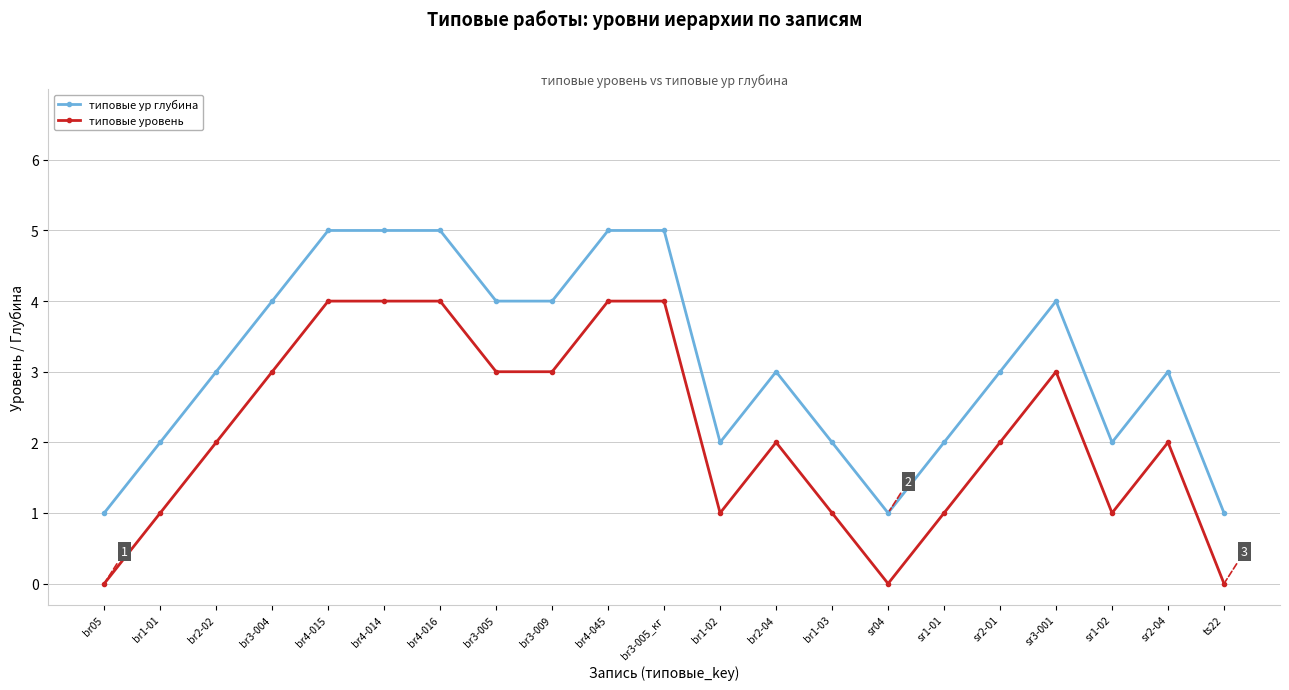

True or false: типовые ур глубина has more than 1 interior local peaks.

True